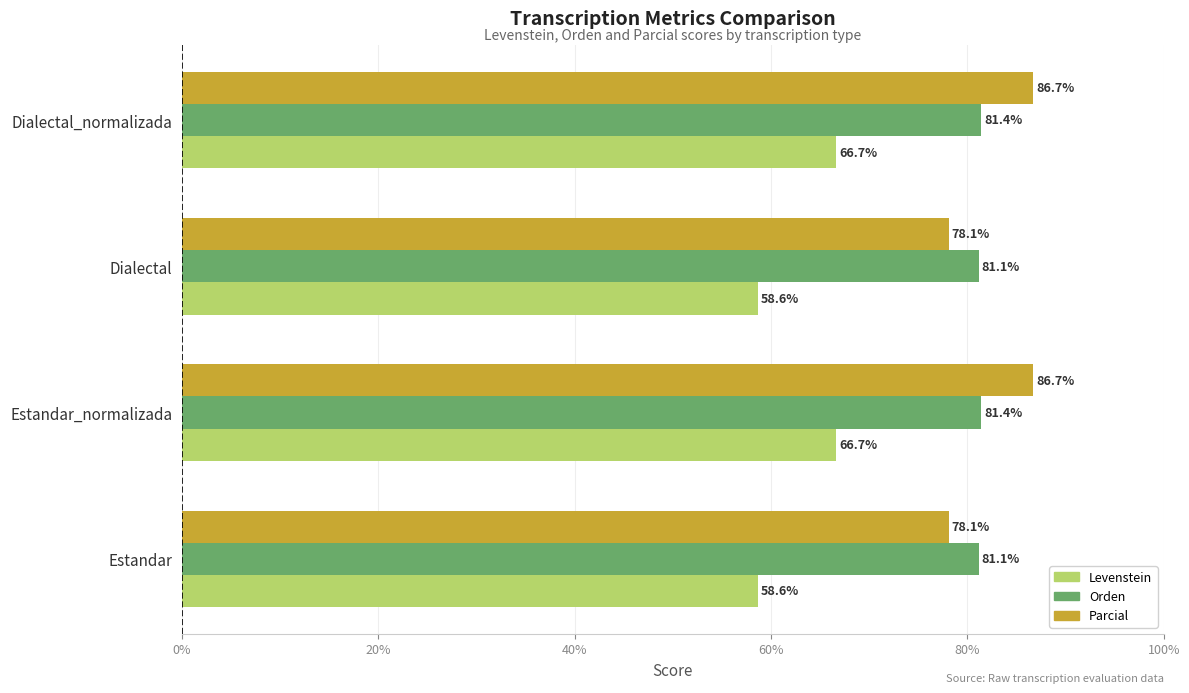

What is the average value of the Orden series?

81.3